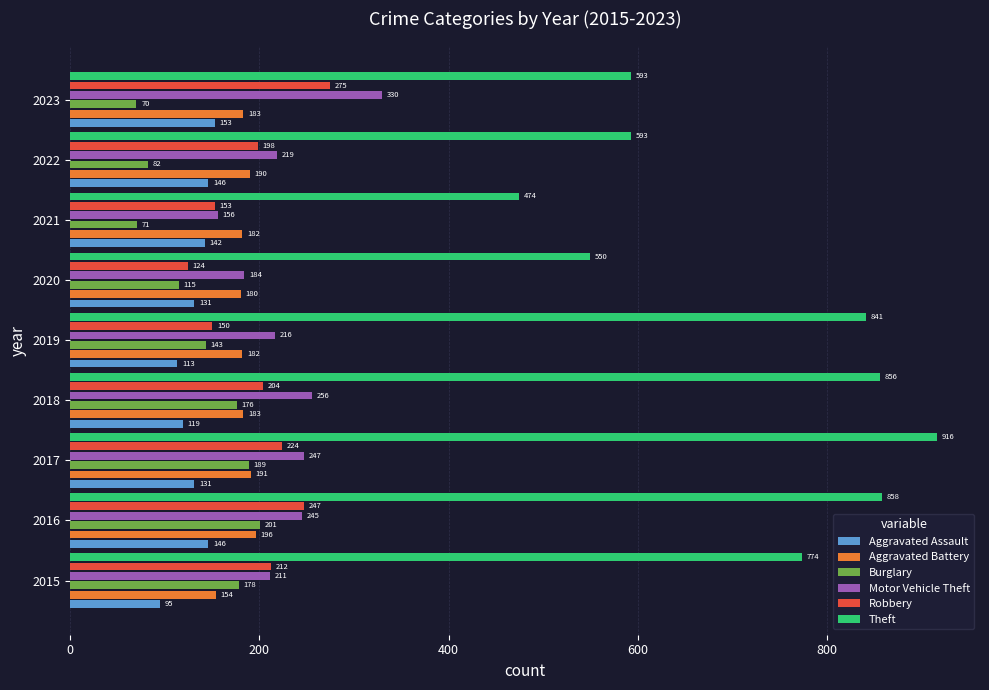

Which label corresponds to the smallest value in the chart?

2023